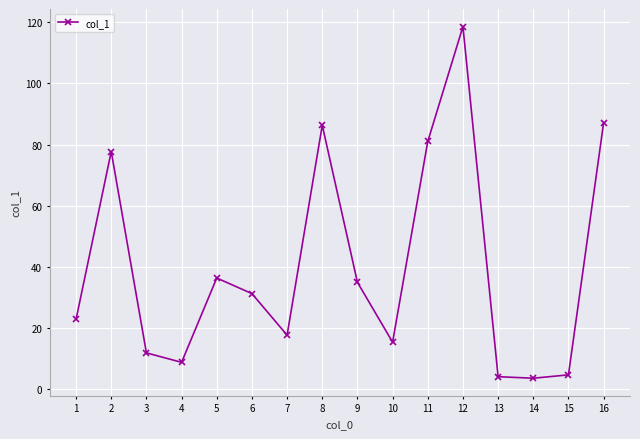

At which label does the data first exceed 31?

2